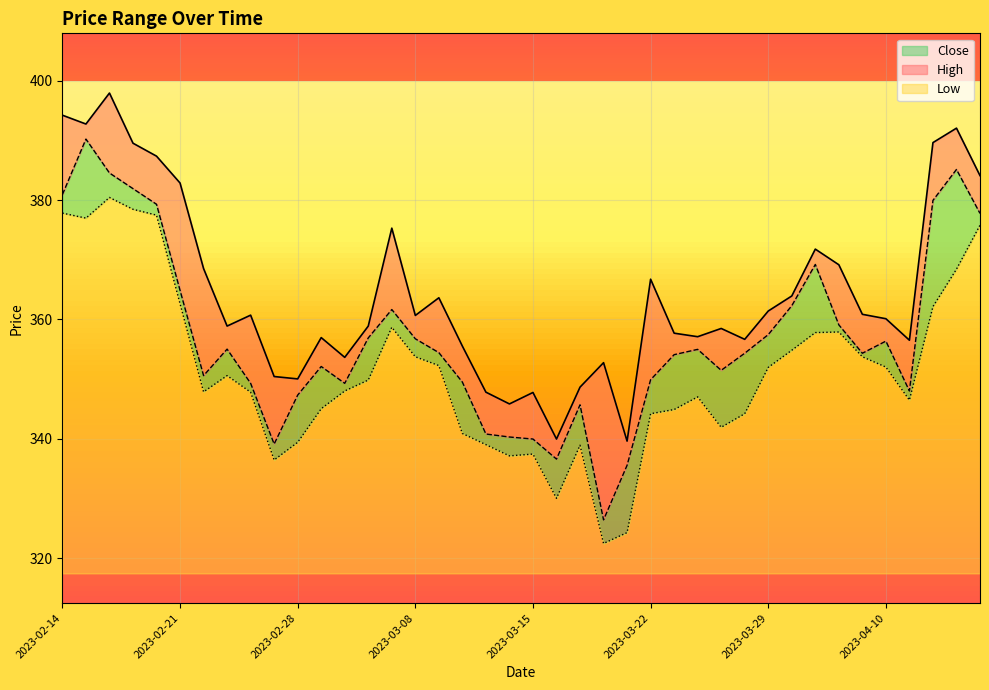

What is the total value across all series at 2023-03-08?

43.2